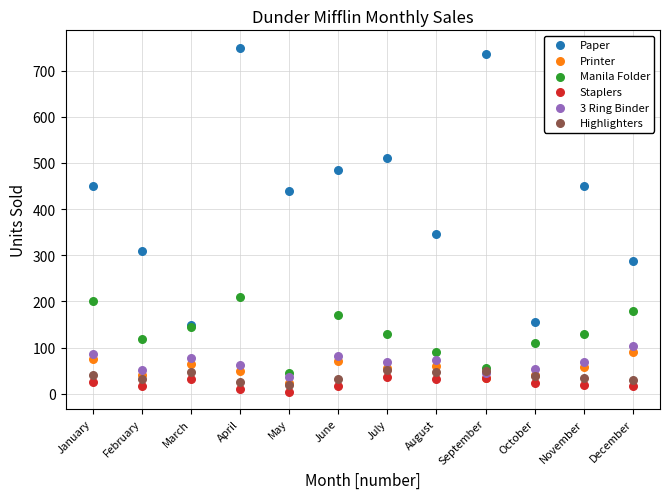

Across all series, what Y value is closest to 377?

347